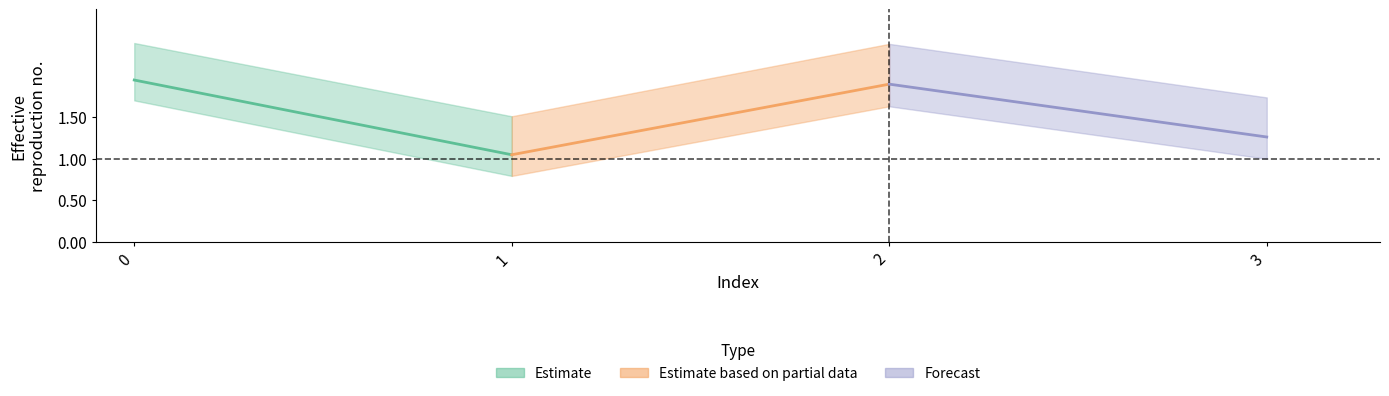

What is the value of the alpha_max_vals point at the 1st from the left?

2.4